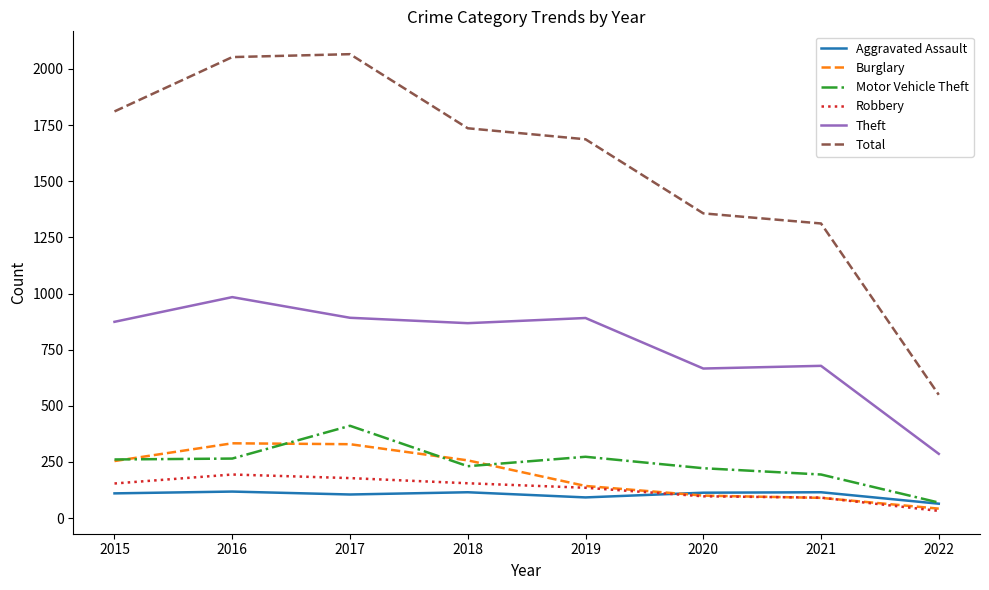

True or false: Aggravated Assault and Total intersect in this chart.

False